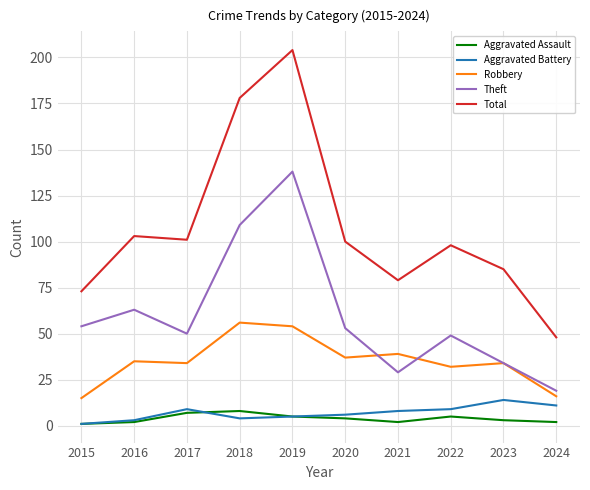

What is the approximate value of Aggravated Battery at 2024?

11